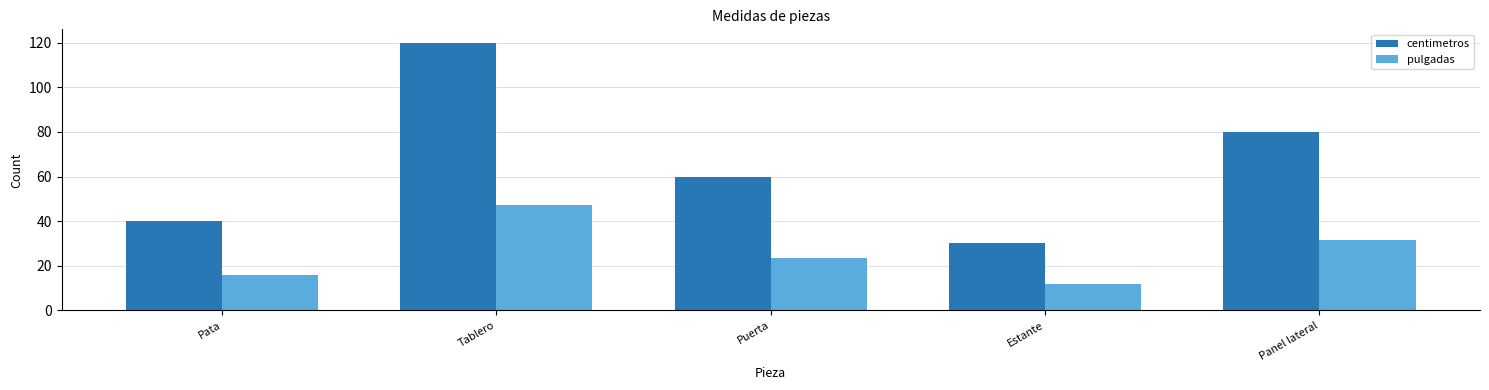

How many bars are there in total?

10